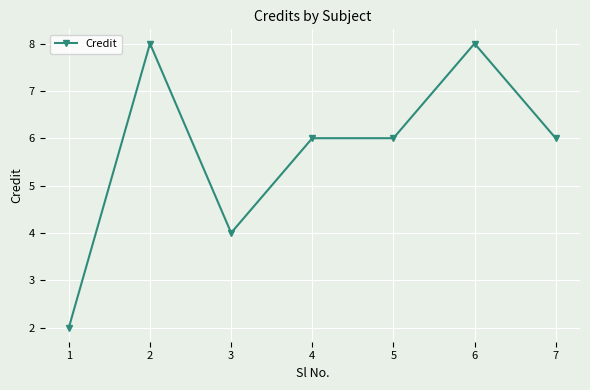

Reading right to left, transcribe all the data shown in this chart.

7=6	6=8	5=6	4=6	3=4	2=8	1=2